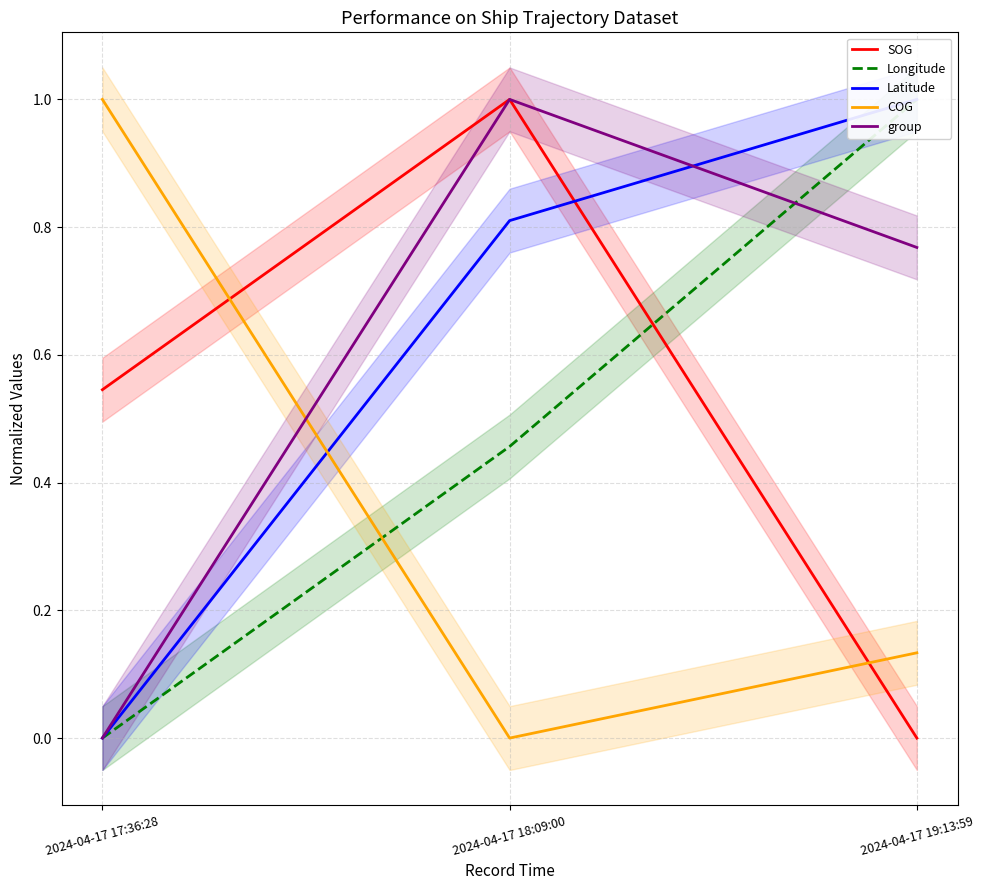

Reading left to right, transcribe all the data shown in this chart.

SOG: 2024-04-17 17:36:28=0.5	2024-04-17 18:09:00=1.0	2024-04-17 19:13:59=0.0
Longitude: 2024-04-17 17:36:28=0.0	2024-04-17 18:09:00=0.5	2024-04-17 19:13:59=1.0
Latitude: 2024-04-17 17:36:28=0.0	2024-04-17 18:09:00=0.8	2024-04-17 19:13:59=1.0
COG: 2024-04-17 17:36:28=1.0	2024-04-17 18:09:00=0.0	2024-04-17 19:13:59=0.1
group: 2024-04-17 17:36:28=0.0	2024-04-17 18:09:00=1.0	2024-04-17 19:13:59=0.8